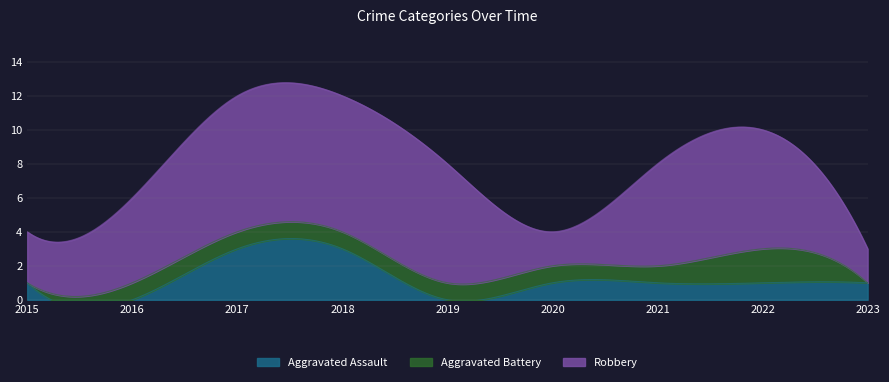

True or false: Robbery and Aggravated Assault cross at least once.

False